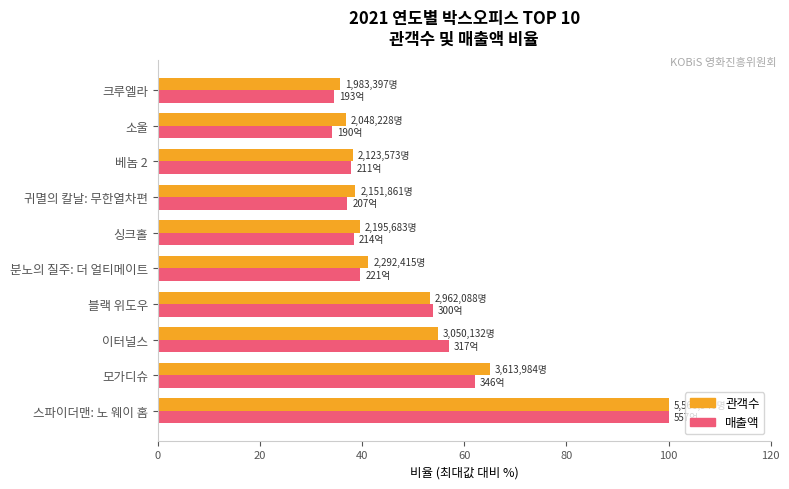

How many data points in 매출액 are above 39?

5